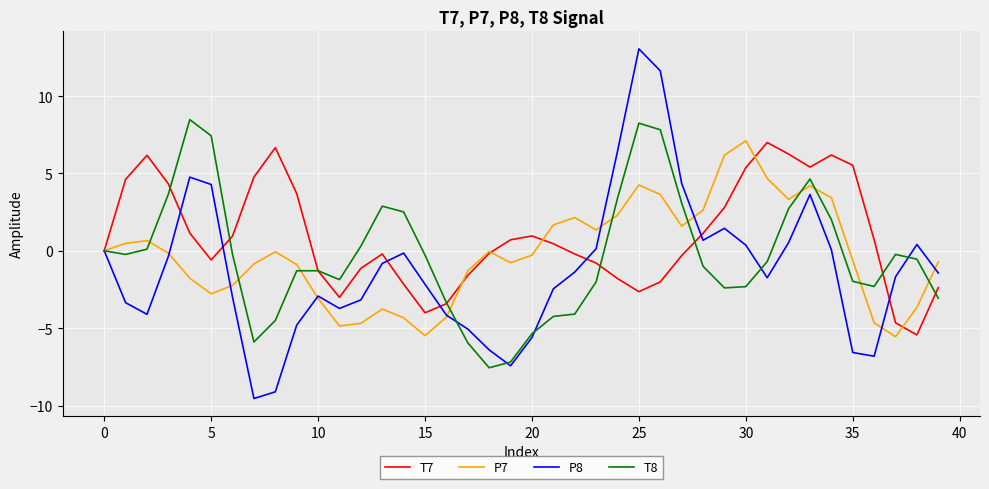

Which series has the largest range (max minus min)?

P8